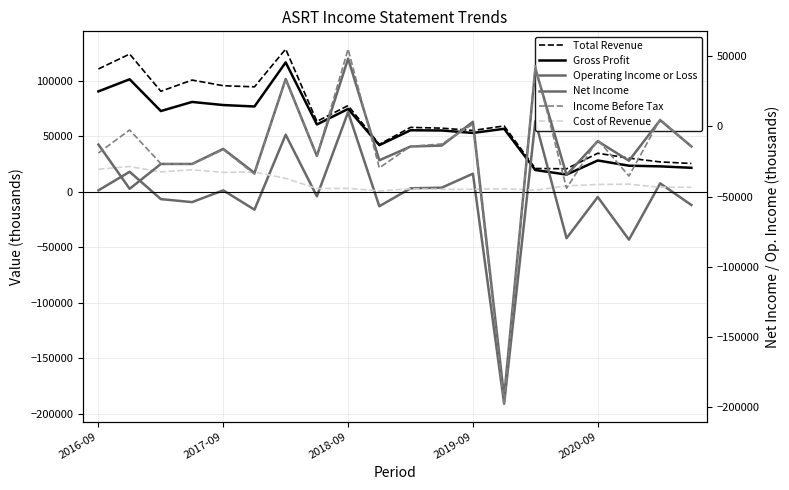

Is the value of Income Before Tax at 10 greater than the value of Gross Profit at 19?

No